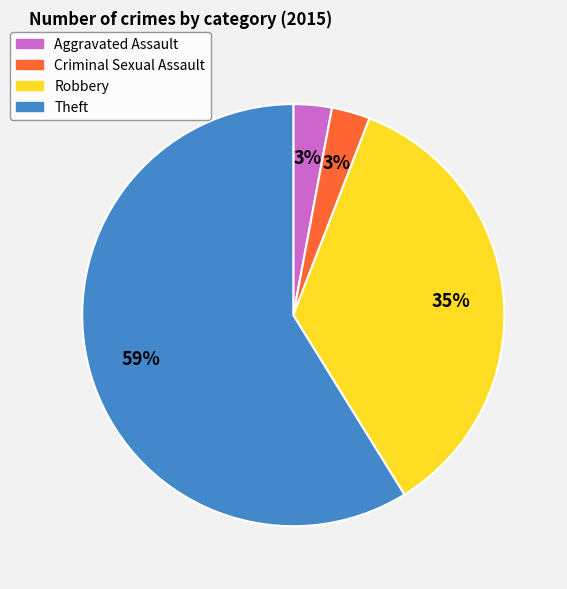

Between Criminal Sexual Assault and Robbery, which is larger?

Robbery